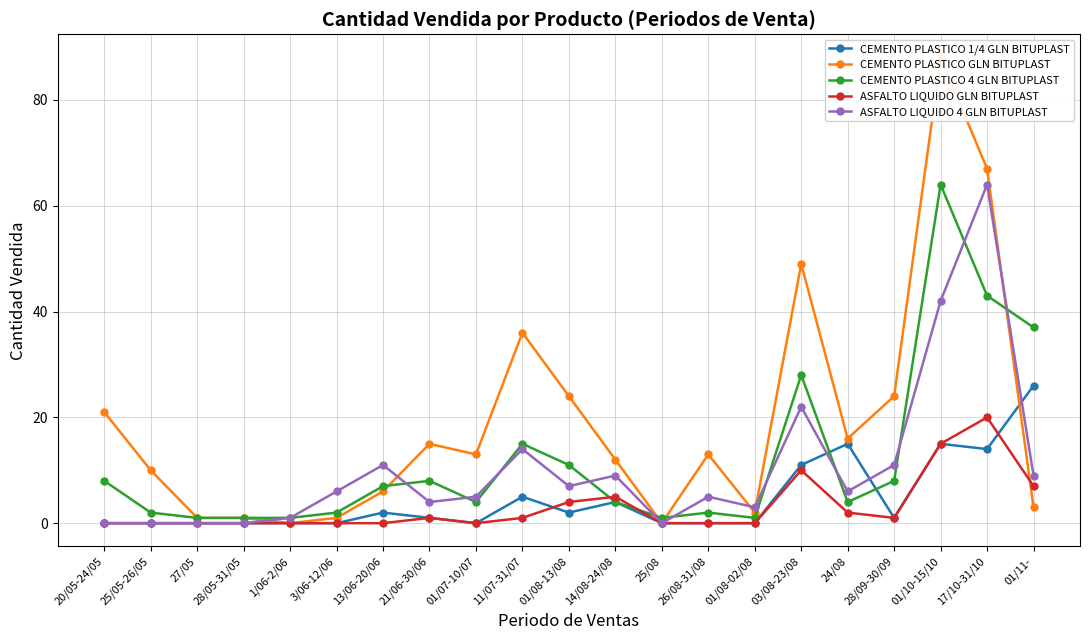

What is the label of the 4th point from the right?

28/09-30/09